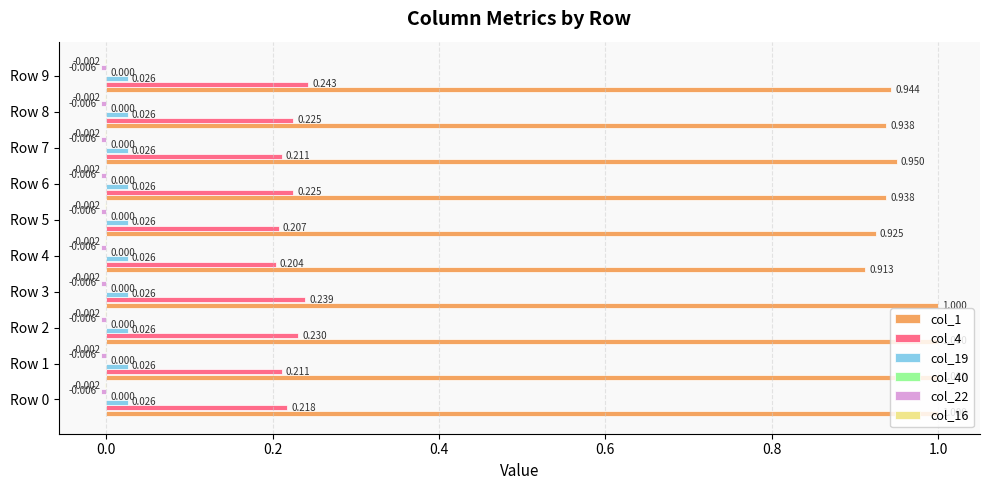

What is the highest value of the col_16 series?

0.1